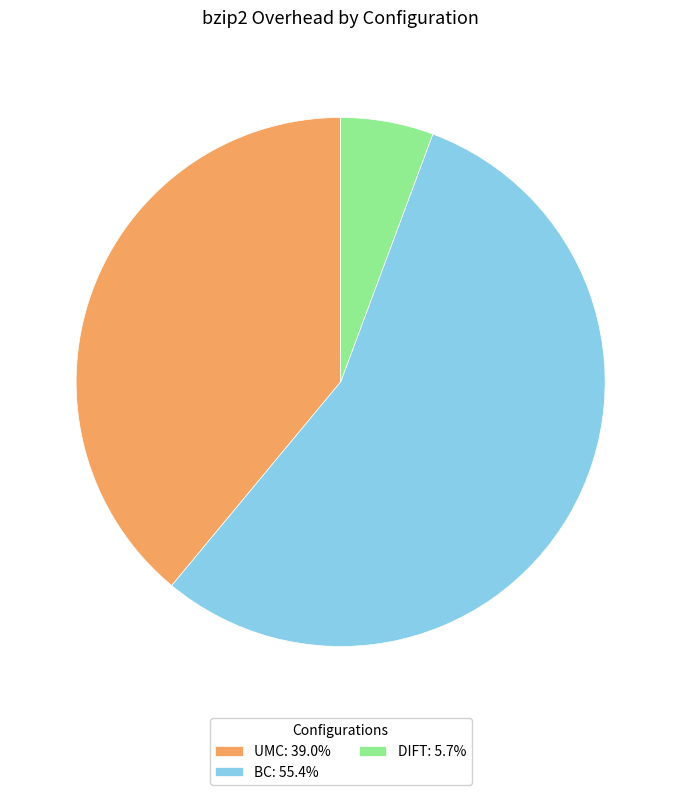

Which category accounts for the majority?

BC